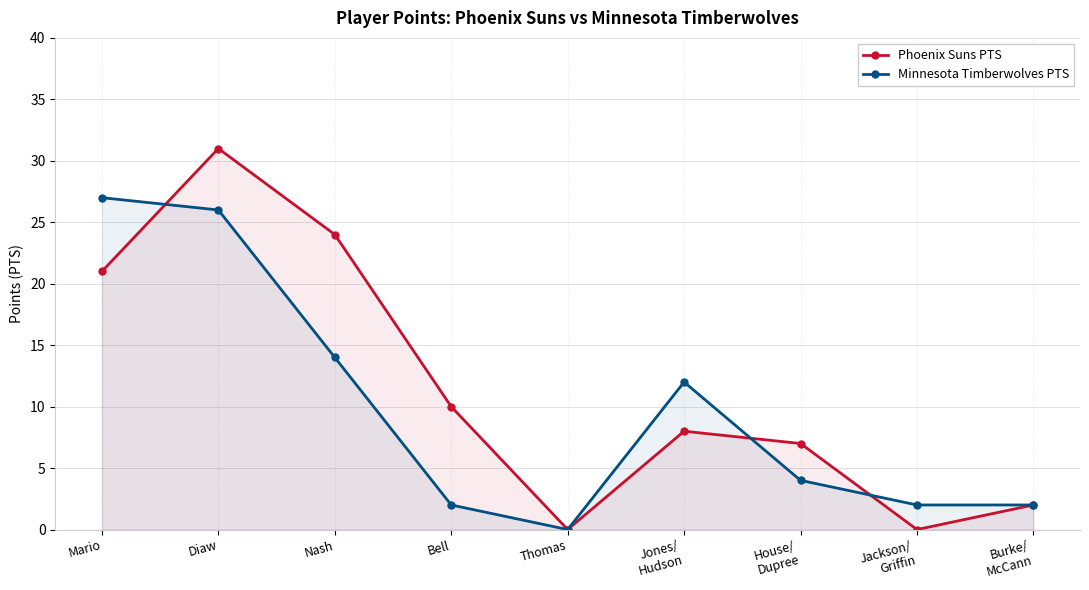

How many data points does each series have?

9